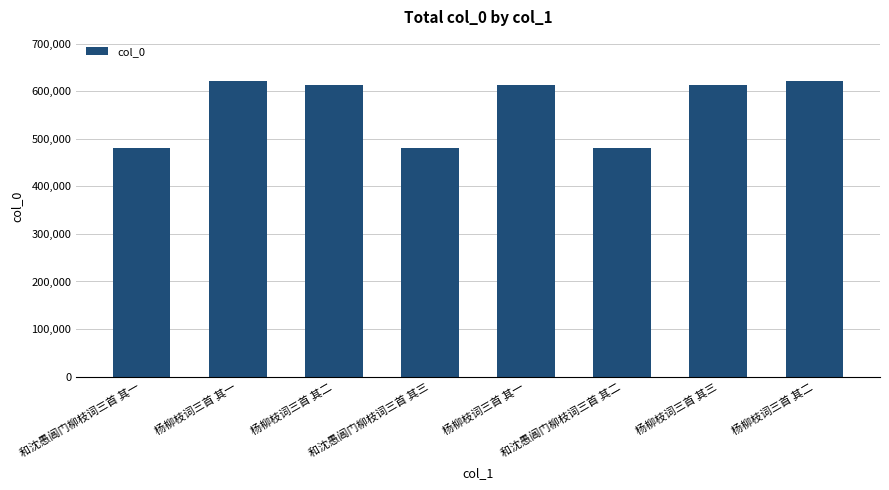

True or false: the data shows 844822 at 杨柳枝词三首 其一.

False